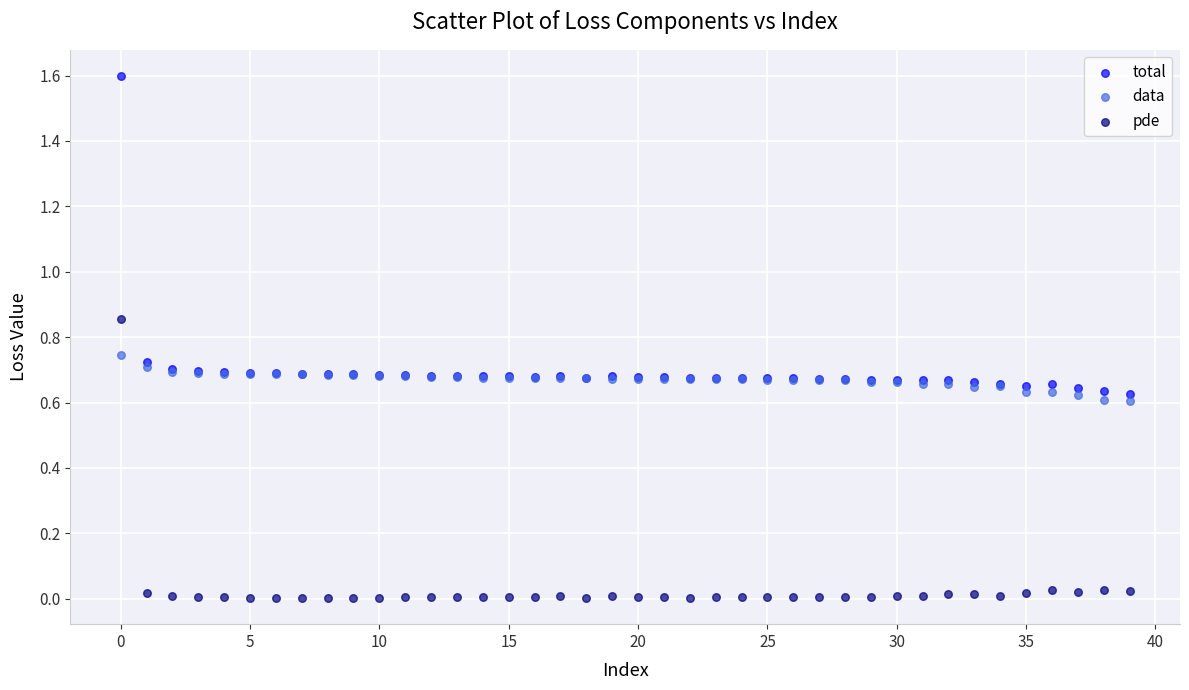

Which series contains the highest Y value?

total